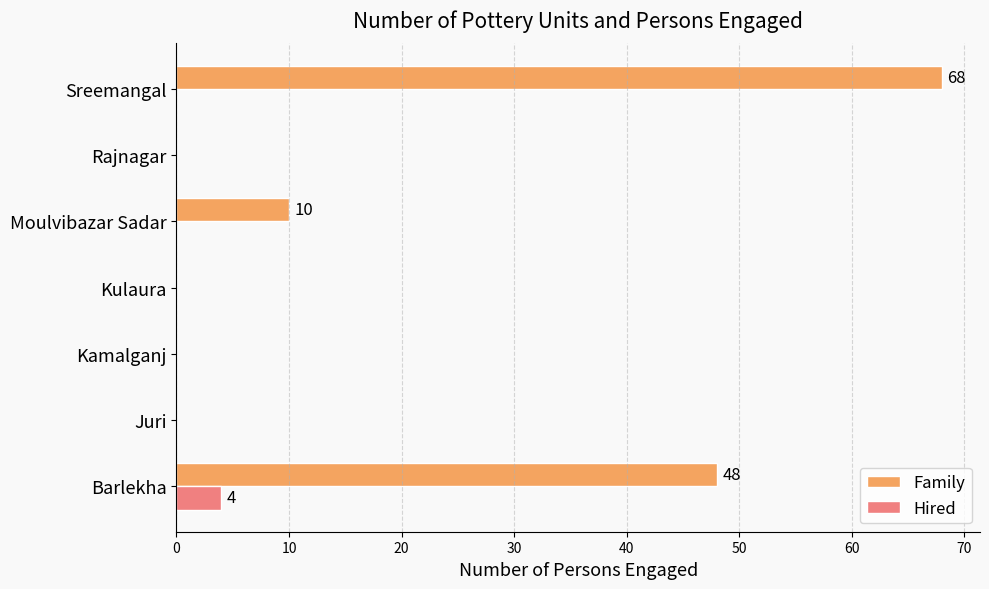

What is the maximum value for Family?

68